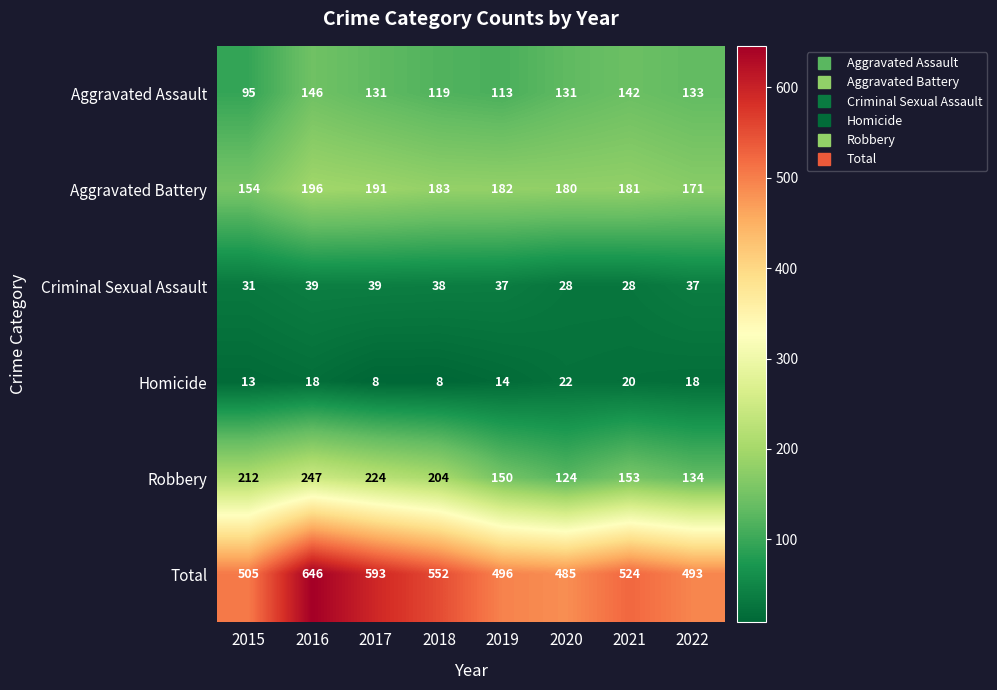

True or false: Robbery has a value of 224 at 2017.

True